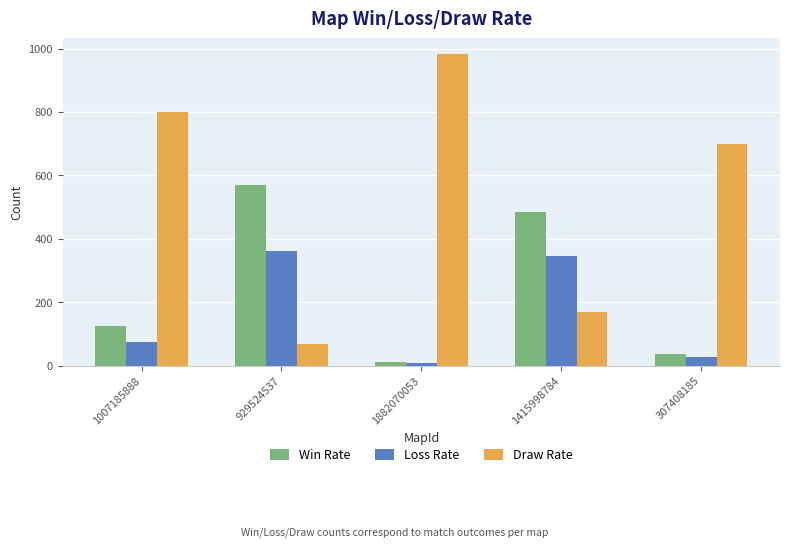

Reading left to right, list all the values displayed in this chart.

Win Rate: 1007185888=124	929524537=570	1882070053=10	1415998784=484	307408185=35
Loss Rate: 1007185888=75	929524537=361	1882070053=7	1415998784=346	307408185=27
Draw Rate: 1007185888=801	929524537=69	1882070053=983	1415998784=170	307408185=700